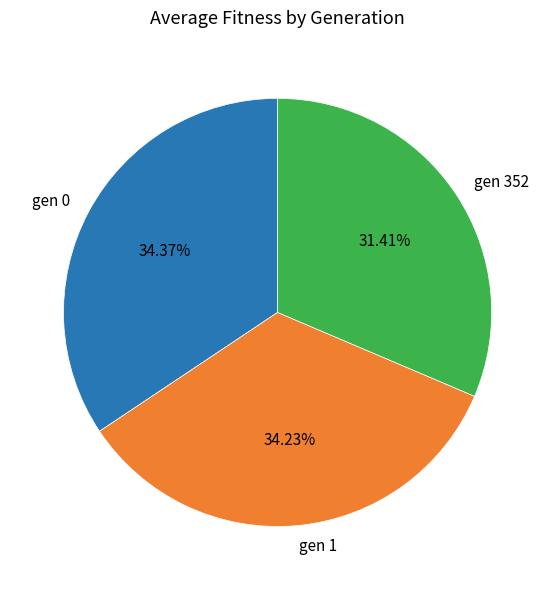

Is gen 352 the majority of the pie?

No